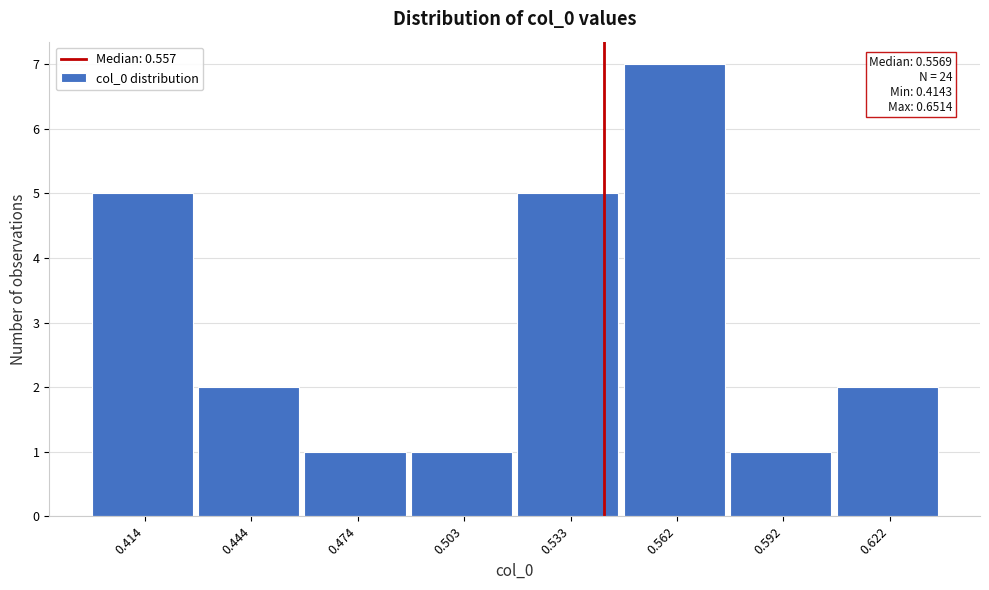

Reading right to left, list all the values displayed in this chart.

0.622=2	0.592=1	0.562=7	0.533=5	0.503=1	0.474=1	0.444=2	0.414=5